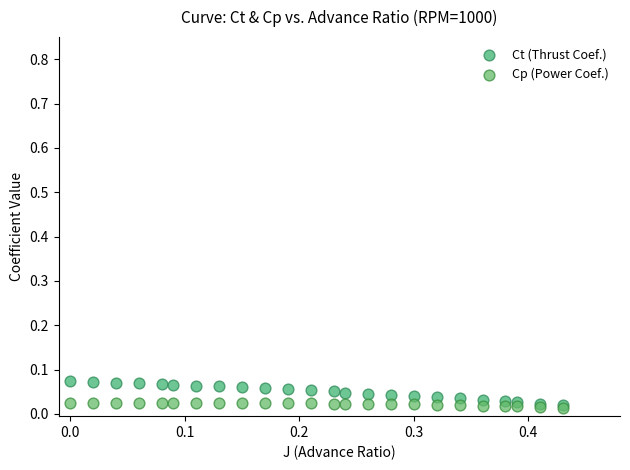

What are all the series names shown in the legend?

Ct (Thrust Coef.), Cp (Power Coef.)